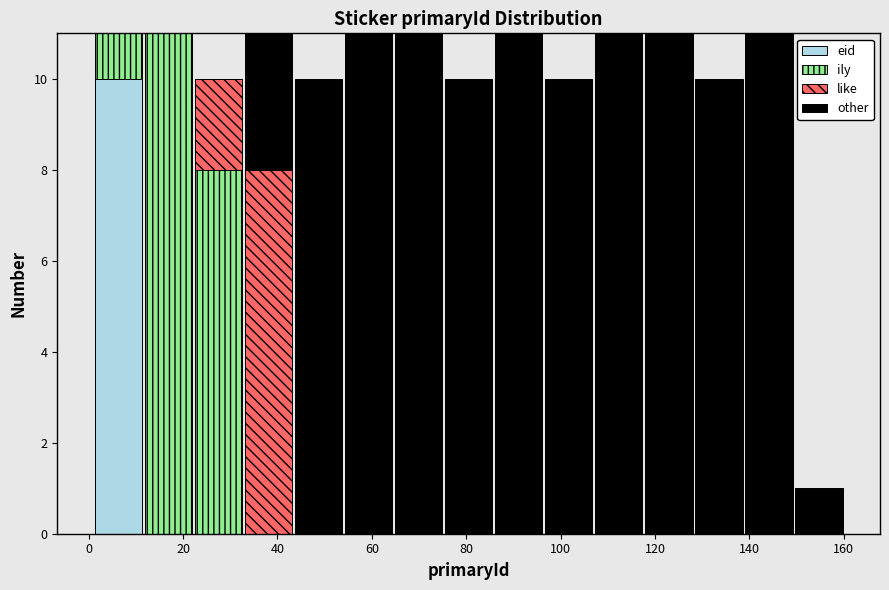

What is the total height of the stacked bar covering 43.4 to 54.0 on the x-axis? Neither the bar edges nor the heights are printed on the chart, so give them approximately, as read against the axes.

10